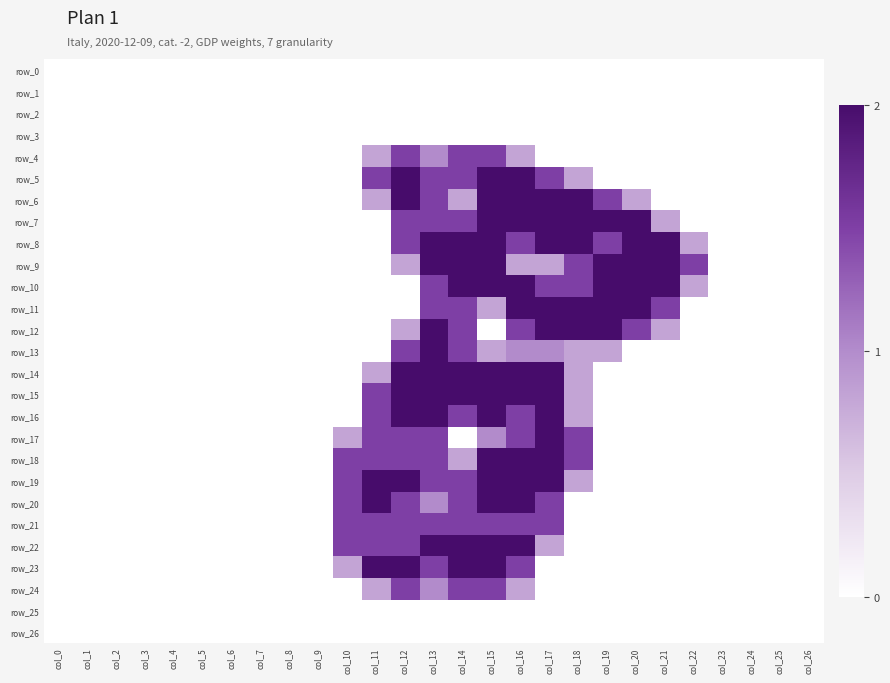

Reading left to right, extract all data points from this chart.

row_0: col_0=0.0	col_1=0.0	col_2=0.0	col_3=0.0	col_4=0.0	col_5=0.0	col_6=0.0	col_7=0.0	col_8=0.0	col_9=0.0	col_10=0.0	col_11=0.0	col_12=0.0	col_13=0.0	col_14=0.0	col_15=0.0	col_16=0.0	col_17=0.0	col_18=0.0	col_19=0.0	col_20=0.0	col_21=0.0	col_22=0.0	col_23=0.0	col_24=0.0	col_25=0.0	col_26=0.0
row_1: col_0=0.0	col_1=0.0	col_2=0.0	col_3=0.0	col_4=0.0	col_5=0.0	col_6=0.0	col_7=0.0	col_8=0.0	col_9=0.0	col_10=0.0	col_11=0.0	col_12=0.0	col_13=0.0	col_14=0.0	col_15=0.0	col_16=0.0	col_17=0.0	col_18=0.0	col_19=0.0	col_20=0.0	col_21=0.0	col_22=0.0	col_23=0.0	col_24=0.0	col_25=0.0	col_26=0.0
row_2: col_0=0.0	col_1=0.0	col_2=0.0	col_3=0.0	col_4=0.0	col_5=0.0	col_6=0.0	col_7=0.0	col_8=0.0	col_9=0.0	col_10=0.0	col_11=0.0	col_12=0.0	col_13=0.0	col_14=0.0	col_15=0.0	col_16=0.0	col_17=0.0	col_18=0.0	col_19=0.0	col_20=0.0	col_21=0.0	col_22=0.0	col_23=0.0	col_24=0.0	col_25=0.0	col_26=0.0
row_3: col_0=0.0	col_1=0.0	col_2=0.0	col_3=0.0	col_4=0.0	col_5=0.0	col_6=0.0	col_7=0.0	col_8=0.0	col_9=0.0	col_10=0.0	col_11=0.0	col_12=0.0	col_13=0.0	col_14=0.0	col_15=0.0	col_16=0.0	col_17=0.0	col_18=0.0	col_19=0.0	col_20=0.0	col_21=0.0	col_22=0.0	col_23=0.0	col_24=0.0	col_25=0.0	col_26=0.0
row_4: col_0=0.0	col_1=0.0	col_2=0.0	col_3=0.0	col_4=0.0	col_5=0.0	col_6=0.0	col_7=0.0	col_8=0.0	col_9=0.0	col_10=0.0	col_11=0.8	col_12=1.5	col_13=1.0	col_14=1.5	col_15=1.5	col_16=0.8	col_17=0.0	col_18=0.0	col_19=0.0	col_20=0.0	col_21=0.0	col_22=0.0	col_23=0.0	col_24=0.0	col_25=0.0	col_26=0.0
row_5: col_0=0.0	col_1=0.0	col_2=0.0	col_3=0.0	col_4=0.0	col_5=0.0	col_6=0.0	col_7=0.0	col_8=0.0	col_9=0.0	col_10=0.0	col_11=1.5	col_12=2.0	col_13=1.5	col_14=1.5	col_15=2.0	col_16=2.0	col_17=1.5	col_18=0.8	col_19=0.0	col_20=0.0	col_21=0.0	col_22=0.0	col_23=0.0	col_24=0.0	col_25=0.0	col_26=0.0
row_6: col_0=0.0	col_1=0.0	col_2=0.0	col_3=0.0	col_4=0.0	col_5=0.0	col_6=0.0	col_7=0.0	col_8=0.0	col_9=0.0	col_10=0.0	col_11=0.8	col_12=2.0	col_13=1.5	col_14=0.8	col_15=2.0	col_16=2.0	col_17=2.0	col_18=2.0	col_19=1.5	col_20=0.8	col_21=0.0	col_22=0.0	col_23=0.0	col_24=0.0	col_25=0.0	col_26=0.0
row_7: col_0=0.0	col_1=0.0	col_2=0.0	col_3=0.0	col_4=0.0	col_5=0.0	col_6=0.0	col_7=0.0	col_8=0.0	col_9=0.0	col_10=0.0	col_11=0.0	col_12=1.5	col_13=1.5	col_14=1.5	col_15=2.0	col_16=2.0	col_17=2.0	col_18=2.0	col_19=2.0	col_20=2.0	col_21=0.8	col_22=0.0	col_23=0.0	col_24=0.0	col_25=0.0	col_26=0.0
row_8: col_0=0.0	col_1=0.0	col_2=0.0	col_3=0.0	col_4=0.0	col_5=0.0	col_6=0.0	col_7=0.0	col_8=0.0	col_9=0.0	col_10=0.0	col_11=0.0	col_12=1.5	col_13=2.0	col_14=2.0	col_15=2.0	col_16=1.5	col_17=2.0	col_18=2.0	col_19=1.5	col_20=2.0	col_21=2.0	col_22=0.8	col_23=0.0	col_24=0.0	col_25=0.0	col_26=0.0
row_9: col_0=0.0	col_1=0.0	col_2=0.0	col_3=0.0	col_4=0.0	col_5=0.0	col_6=0.0	col_7=0.0	col_8=0.0	col_9=0.0	col_10=0.0	col_11=0.0	col_12=0.8	col_13=2.0	col_14=2.0	col_15=2.0	col_16=0.8	col_17=0.8	col_18=1.5	col_19=2.0	col_20=2.0	col_21=2.0	col_22=1.5	col_23=0.0	col_24=0.0	col_25=0.0	col_26=0.0
row_10: col_0=0.0	col_1=0.0	col_2=0.0	col_3=0.0	col_4=0.0	col_5=0.0	col_6=0.0	col_7=0.0	col_8=0.0	col_9=0.0	col_10=0.0	col_11=0.0	col_12=0.0	col_13=1.5	col_14=2.0	col_15=2.0	col_16=2.0	col_17=1.5	col_18=1.5	col_19=2.0	col_20=2.0	col_21=2.0	col_22=0.8	col_23=0.0	col_24=0.0	col_25=0.0	col_26=0.0
row_11: col_0=0.0	col_1=0.0	col_2=0.0	col_3=0.0	col_4=0.0	col_5=0.0	col_6=0.0	col_7=0.0	col_8=0.0	col_9=0.0	col_10=0.0	col_11=0.0	col_12=0.0	col_13=1.5	col_14=1.5	col_15=0.8	col_16=2.0	col_17=2.0	col_18=2.0	col_19=2.0	col_20=2.0	col_21=1.5	col_22=0.0	col_23=0.0	col_24=0.0	col_25=0.0	col_26=0.0
row_12: col_0=0.0	col_1=0.0	col_2=0.0	col_3=0.0	col_4=0.0	col_5=0.0	col_6=0.0	col_7=0.0	col_8=0.0	col_9=0.0	col_10=0.0	col_11=0.0	col_12=0.8	col_13=2.0	col_14=1.5	col_15=0.0	col_16=1.5	col_17=2.0	col_18=2.0	col_19=2.0	col_20=1.5	col_21=0.8	col_22=0.0	col_23=0.0	col_24=0.0	col_25=0.0	col_26=0.0
row_13: col_0=0.0	col_1=0.0	col_2=0.0	col_3=0.0	col_4=0.0	col_5=0.0	col_6=0.0	col_7=0.0	col_8=0.0	col_9=0.0	col_10=0.0	col_11=0.0	col_12=1.5	col_13=2.0	col_14=1.5	col_15=0.8	col_16=1.0	col_17=1.0	col_18=0.8	col_19=0.8	col_20=0.0	col_21=0.0	col_22=0.0	col_23=0.0	col_24=0.0	col_25=0.0	col_26=0.0
row_14: col_0=0.0	col_1=0.0	col_2=0.0	col_3=0.0	col_4=0.0	col_5=0.0	col_6=0.0	col_7=0.0	col_8=0.0	col_9=0.0	col_10=0.0	col_11=0.8	col_12=2.0	col_13=2.0	col_14=2.0	col_15=2.0	col_16=2.0	col_17=2.0	col_18=0.8	col_19=0.0	col_20=0.0	col_21=0.0	col_22=0.0	col_23=0.0	col_24=0.0	col_25=0.0	col_26=0.0
row_15: col_0=0.0	col_1=0.0	col_2=0.0	col_3=0.0	col_4=0.0	col_5=0.0	col_6=0.0	col_7=0.0	col_8=0.0	col_9=0.0	col_10=0.0	col_11=1.5	col_12=2.0	col_13=2.0	col_14=2.0	col_15=2.0	col_16=2.0	col_17=2.0	col_18=0.8	col_19=0.0	col_20=0.0	col_21=0.0	col_22=0.0	col_23=0.0	col_24=0.0	col_25=0.0	col_26=0.0
row_16: col_0=0.0	col_1=0.0	col_2=0.0	col_3=0.0	col_4=0.0	col_5=0.0	col_6=0.0	col_7=0.0	col_8=0.0	col_9=0.0	col_10=0.0	col_11=1.5	col_12=2.0	col_13=2.0	col_14=1.5	col_15=2.0	col_16=1.5	col_17=2.0	col_18=0.8	col_19=0.0	col_20=0.0	col_21=0.0	col_22=0.0	col_23=0.0	col_24=0.0	col_25=0.0	col_26=0.0
row_17: col_0=0.0	col_1=0.0	col_2=0.0	col_3=0.0	col_4=0.0	col_5=0.0	col_6=0.0	col_7=0.0	col_8=0.0	col_9=0.0	col_10=0.8	col_11=1.5	col_12=1.5	col_13=1.5	col_14=0.0	col_15=1.0	col_16=1.5	col_17=2.0	col_18=1.5	col_19=0.0	col_20=0.0	col_21=0.0	col_22=0.0	col_23=0.0	col_24=0.0	col_25=0.0	col_26=0.0
row_18: col_0=0.0	col_1=0.0	col_2=0.0	col_3=0.0	col_4=0.0	col_5=0.0	col_6=0.0	col_7=0.0	col_8=0.0	col_9=0.0	col_10=1.5	col_11=1.5	col_12=1.5	col_13=1.5	col_14=0.8	col_15=2.0	col_16=2.0	col_17=2.0	col_18=1.5	col_19=0.0	col_20=0.0	col_21=0.0	col_22=0.0	col_23=0.0	col_24=0.0	col_25=0.0	col_26=0.0
row_19: col_0=0.0	col_1=0.0	col_2=0.0	col_3=0.0	col_4=0.0	col_5=0.0	col_6=0.0	col_7=0.0	col_8=0.0	col_9=0.0	col_10=1.5	col_11=2.0	col_12=2.0	col_13=1.5	col_14=1.5	col_15=2.0	col_16=2.0	col_17=2.0	col_18=0.8	col_19=0.0	col_20=0.0	col_21=0.0	col_22=0.0	col_23=0.0	col_24=0.0	col_25=0.0	col_26=0.0
row_20: col_0=0.0	col_1=0.0	col_2=0.0	col_3=0.0	col_4=0.0	col_5=0.0	col_6=0.0	col_7=0.0	col_8=0.0	col_9=0.0	col_10=1.5	col_11=2.0	col_12=1.5	col_13=1.0	col_14=1.5	col_15=2.0	col_16=2.0	col_17=1.5	col_18=0.0	col_19=0.0	col_20=0.0	col_21=0.0	col_22=0.0	col_23=0.0	col_24=0.0	col_25=0.0	col_26=0.0
row_21: col_0=0.0	col_1=0.0	col_2=0.0	col_3=0.0	col_4=0.0	col_5=0.0	col_6=0.0	col_7=0.0	col_8=0.0	col_9=0.0	col_10=1.5	col_11=1.5	col_12=1.5	col_13=1.5	col_14=1.5	col_15=1.5	col_16=1.5	col_17=1.5	col_18=0.0	col_19=0.0	col_20=0.0	col_21=0.0	col_22=0.0	col_23=0.0	col_24=0.0	col_25=0.0	col_26=0.0
row_22: col_0=0.0	col_1=0.0	col_2=0.0	col_3=0.0	col_4=0.0	col_5=0.0	col_6=0.0	col_7=0.0	col_8=0.0	col_9=0.0	col_10=1.5	col_11=1.5	col_12=1.5	col_13=2.0	col_14=2.0	col_15=2.0	col_16=2.0	col_17=0.8	col_18=0.0	col_19=0.0	col_20=0.0	col_21=0.0	col_22=0.0	col_23=0.0	col_24=0.0	col_25=0.0	col_26=0.0
row_23: col_0=0.0	col_1=0.0	col_2=0.0	col_3=0.0	col_4=0.0	col_5=0.0	col_6=0.0	col_7=0.0	col_8=0.0	col_9=0.0	col_10=0.8	col_11=2.0	col_12=2.0	col_13=1.5	col_14=2.0	col_15=2.0	col_16=1.5	col_17=0.0	col_18=0.0	col_19=0.0	col_20=0.0	col_21=0.0	col_22=0.0	col_23=0.0	col_24=0.0	col_25=0.0	col_26=0.0
row_24: col_0=0.0	col_1=0.0	col_2=0.0	col_3=0.0	col_4=0.0	col_5=0.0	col_6=0.0	col_7=0.0	col_8=0.0	col_9=0.0	col_10=0.0	col_11=0.8	col_12=1.5	col_13=1.0	col_14=1.5	col_15=1.5	col_16=0.8	col_17=0.0	col_18=0.0	col_19=0.0	col_20=0.0	col_21=0.0	col_22=0.0	col_23=0.0	col_24=0.0	col_25=0.0	col_26=0.0
row_25: col_0=0.0	col_1=0.0	col_2=0.0	col_3=0.0	col_4=0.0	col_5=0.0	col_6=0.0	col_7=0.0	col_8=0.0	col_9=0.0	col_10=0.0	col_11=0.0	col_12=0.0	col_13=0.0	col_14=0.0	col_15=0.0	col_16=0.0	col_17=0.0	col_18=0.0	col_19=0.0	col_20=0.0	col_21=0.0	col_22=0.0	col_23=0.0	col_24=0.0	col_25=0.0	col_26=0.0
row_26: col_0=0.0	col_1=0.0	col_2=0.0	col_3=0.0	col_4=0.0	col_5=0.0	col_6=0.0	col_7=0.0	col_8=0.0	col_9=0.0	col_10=0.0	col_11=0.0	col_12=0.0	col_13=0.0	col_14=0.0	col_15=0.0	col_16=0.0	col_17=0.0	col_18=0.0	col_19=0.0	col_20=0.0	col_21=0.0	col_22=0.0	col_23=0.0	col_24=0.0	col_25=0.0	col_26=0.0